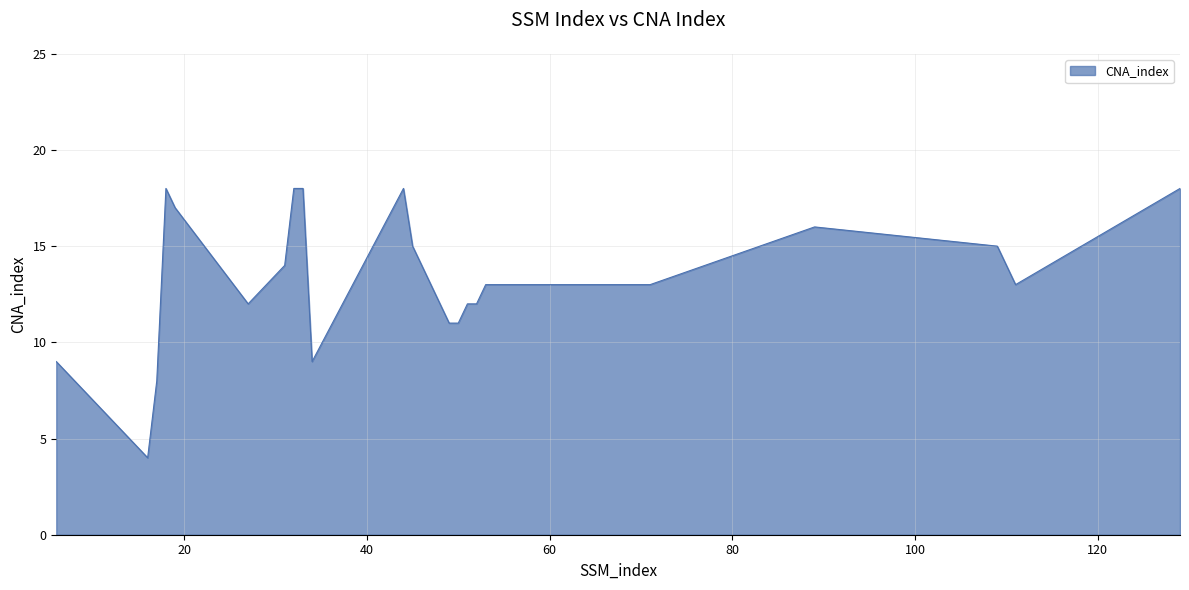

What is the sum of all values?

294